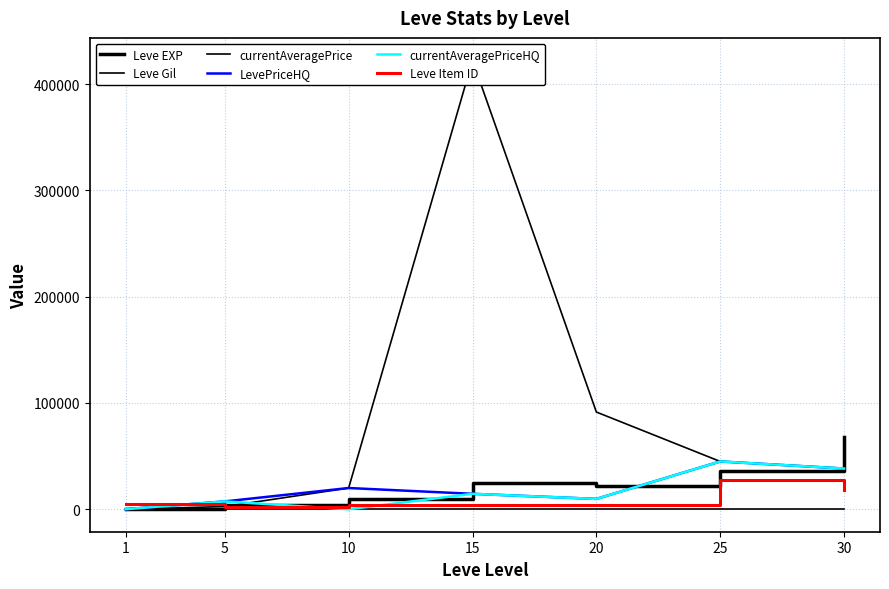

What is the value of the currentAveragePriceHQ point at the 6th from the left?

45000